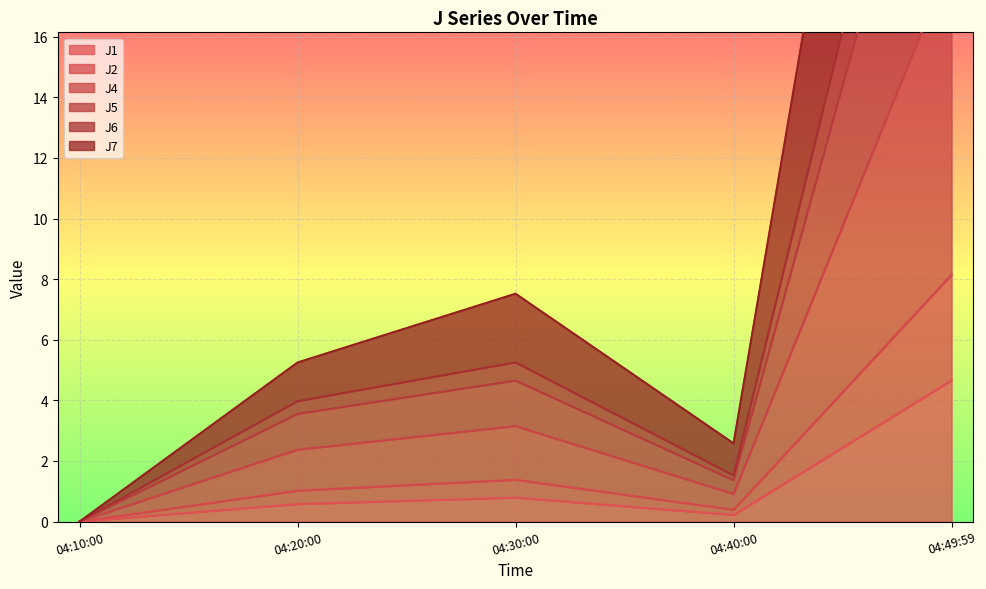

Is it true that J1 equals 0.6 at 04:20:00?

True